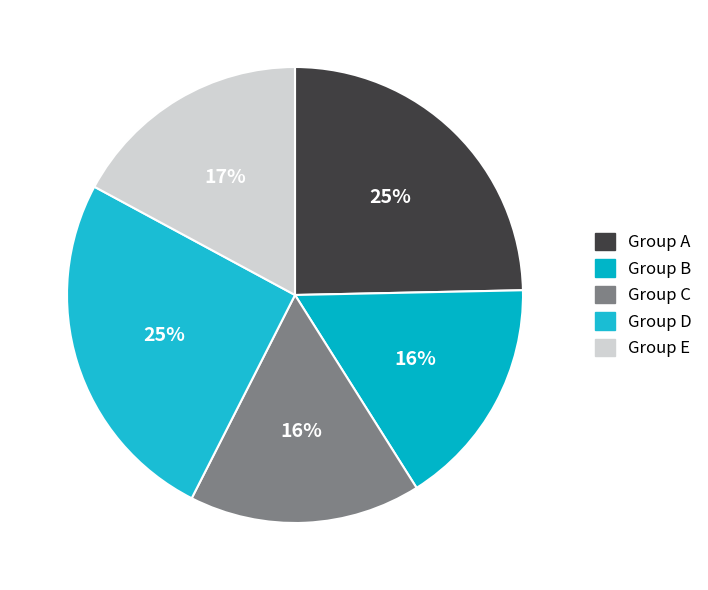

To the nearest percent, what is the average slice percentage?

20%